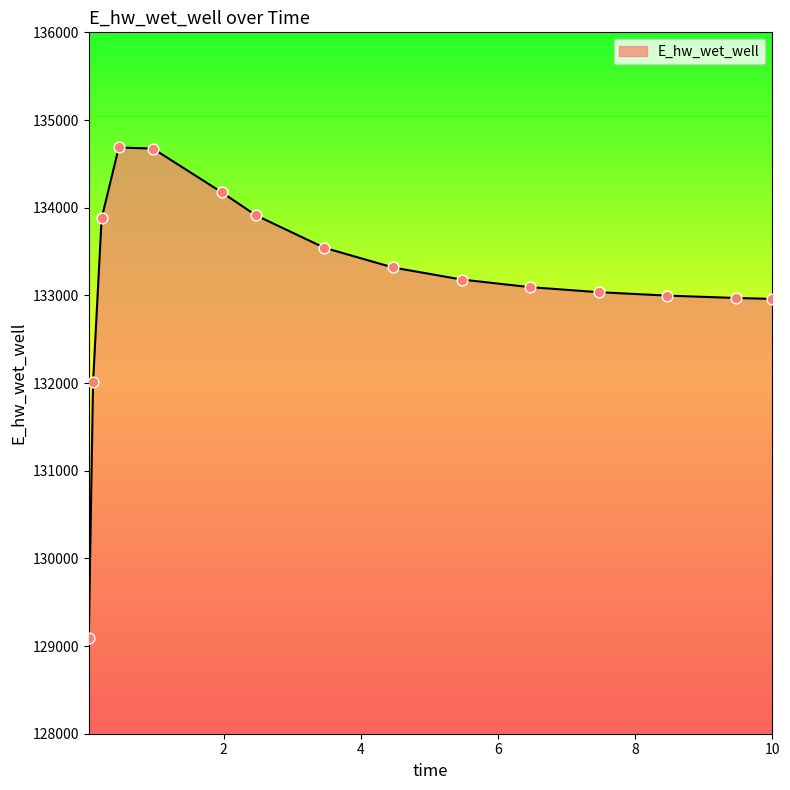

What is the smallest value displayed?

129092.1